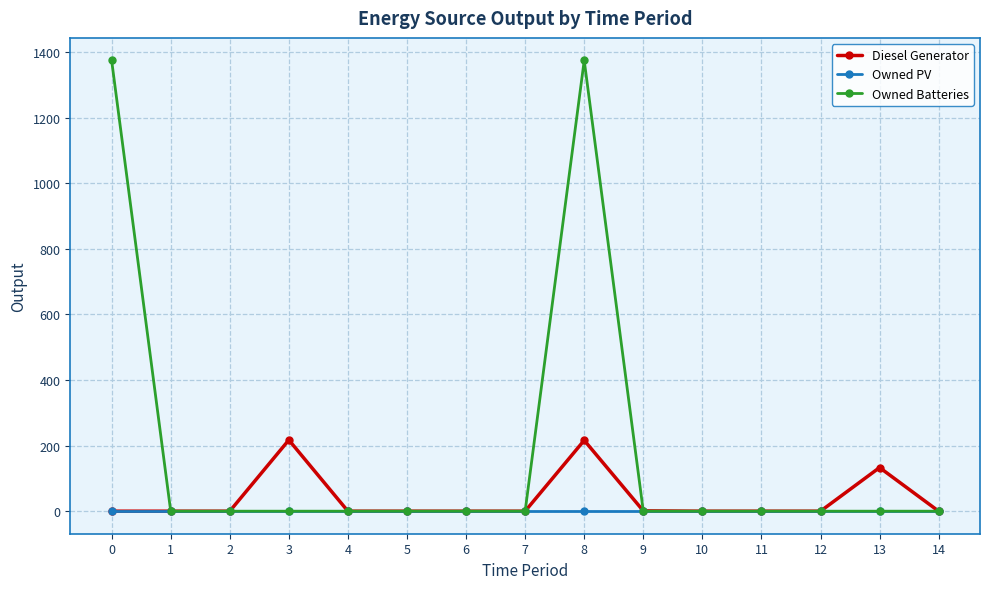

Is the value of Diesel Generator at 3 greater than the value of Owned Batteries at 4?

Yes